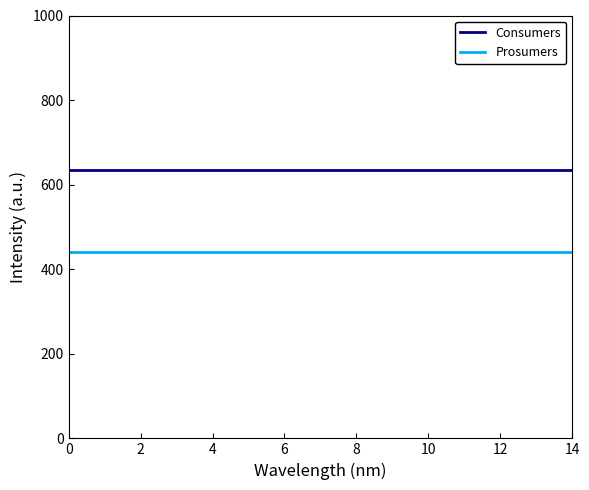

What is the sum of all Consumers values?

9525